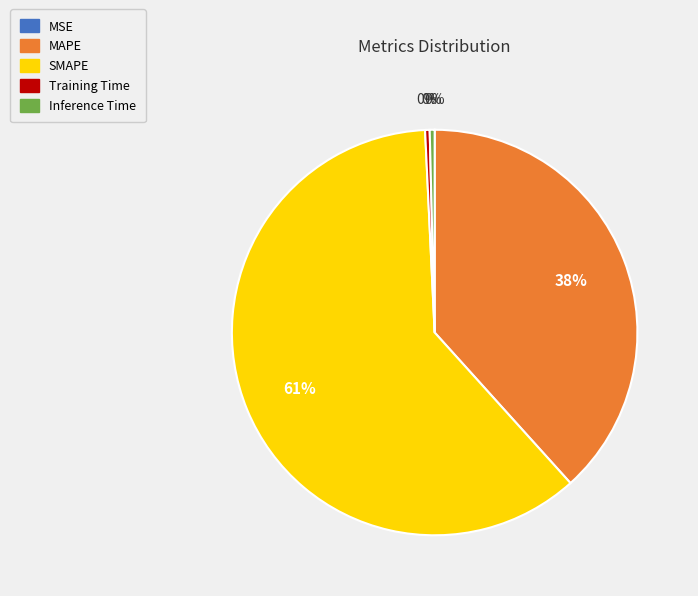

True or false: Training Time accounts for 0% of the total.

True